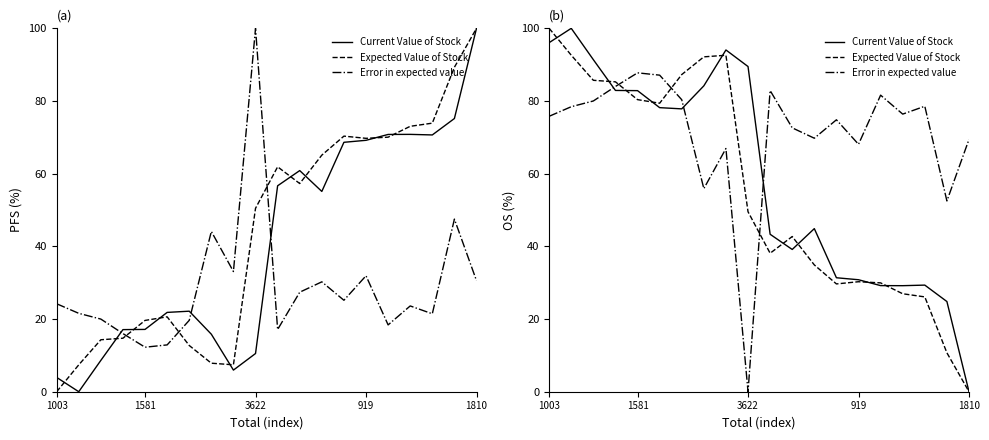

The Current Value of Stock series shows 41.0 at 919. True or false?

False